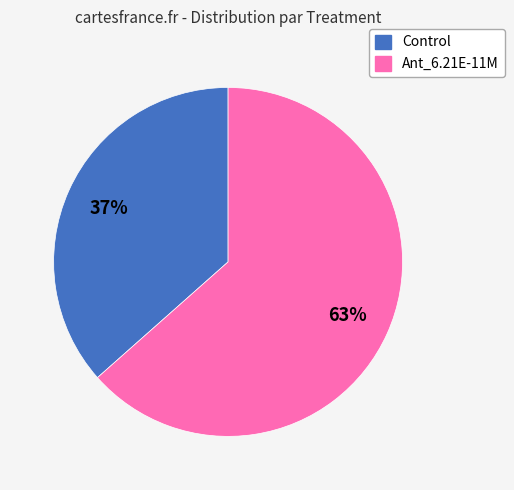

True or false: Control accounts for 28% of the total.

False